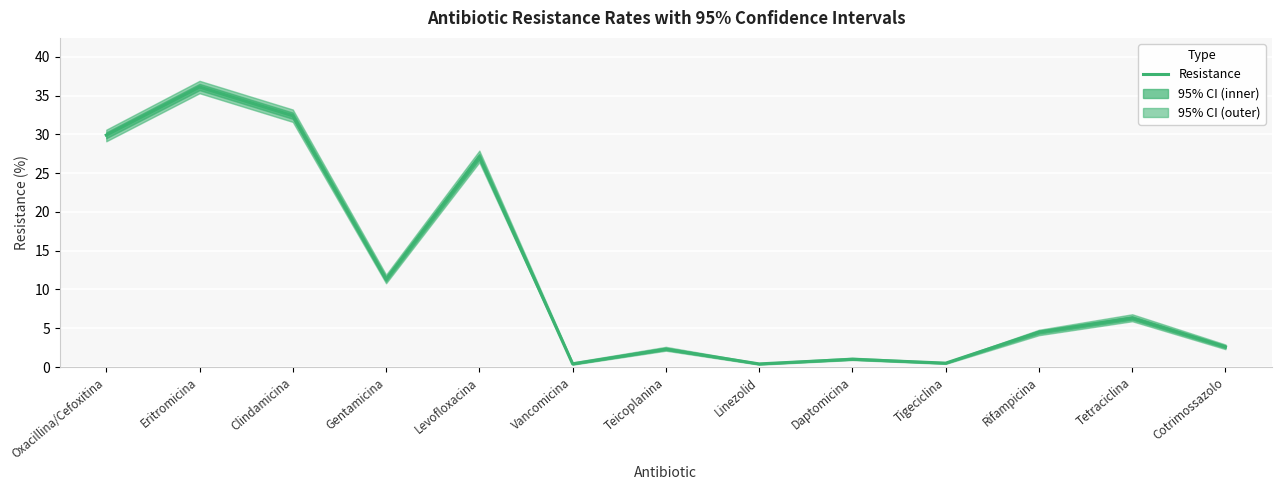

At which label does the data first exceed 4?

Oxacillina/Cefoxitina